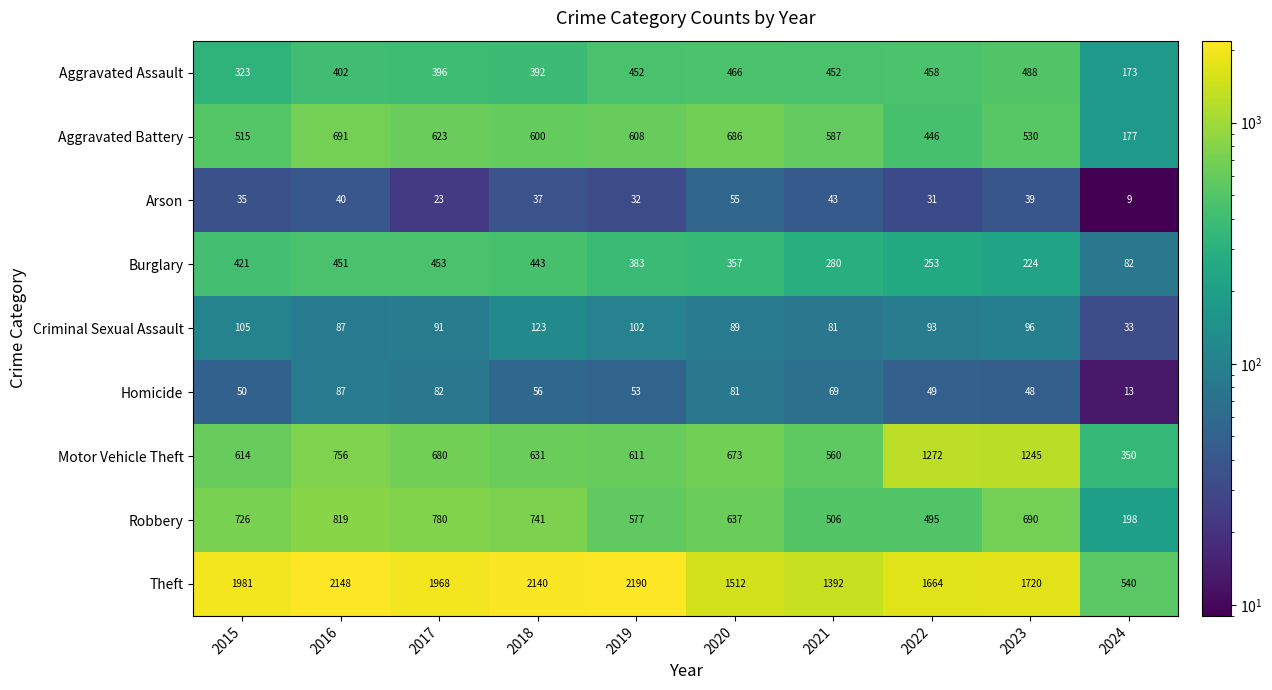

What is the spread (max minus min) of values at 2019?

2158